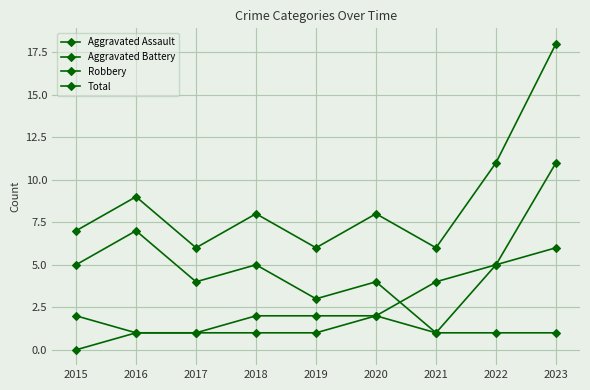

Is this an area chart (filled region under the line)?

No